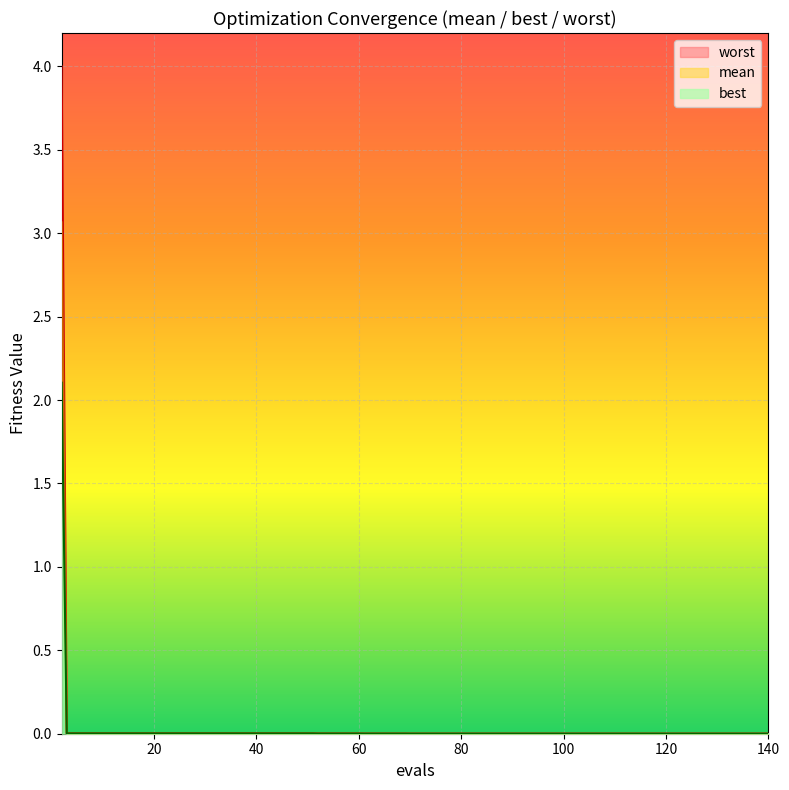

Does the chart display data point markers on the line(s)?

No